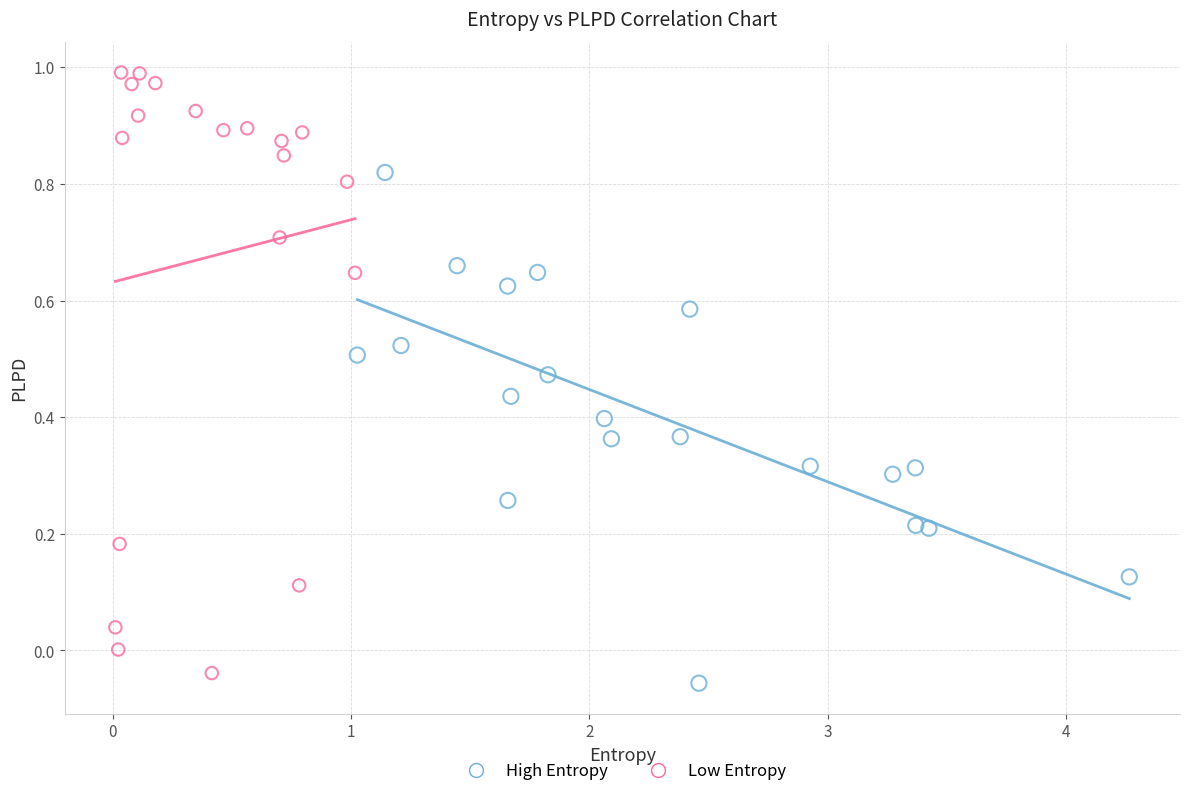

Which series contains the highest Y value?

Low Entropy